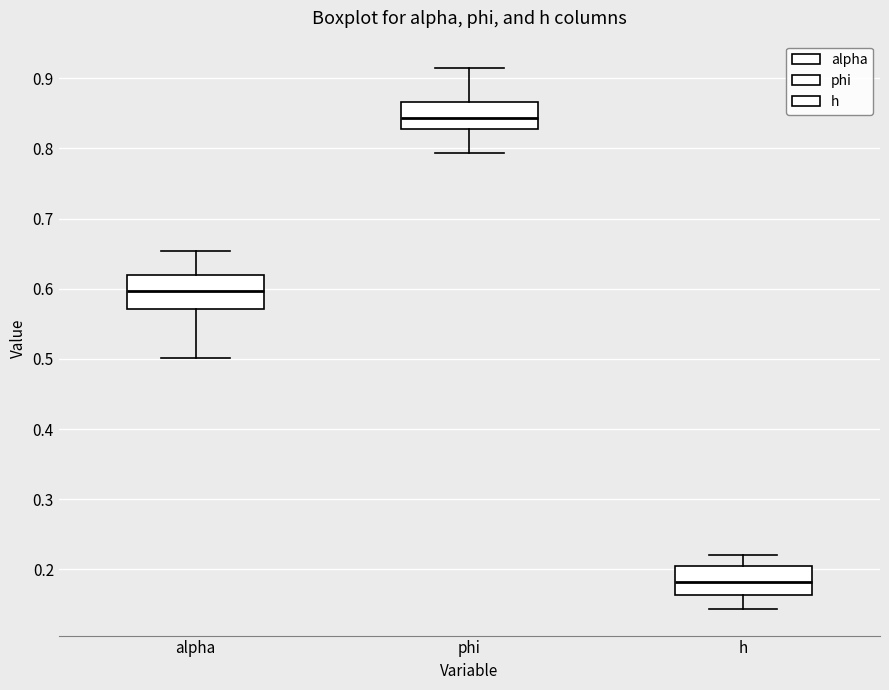

Where is the lower edge of the box for phi on the y-axis? The values are not printed on the chart, so give them approximately, as read against the axis.

0.83